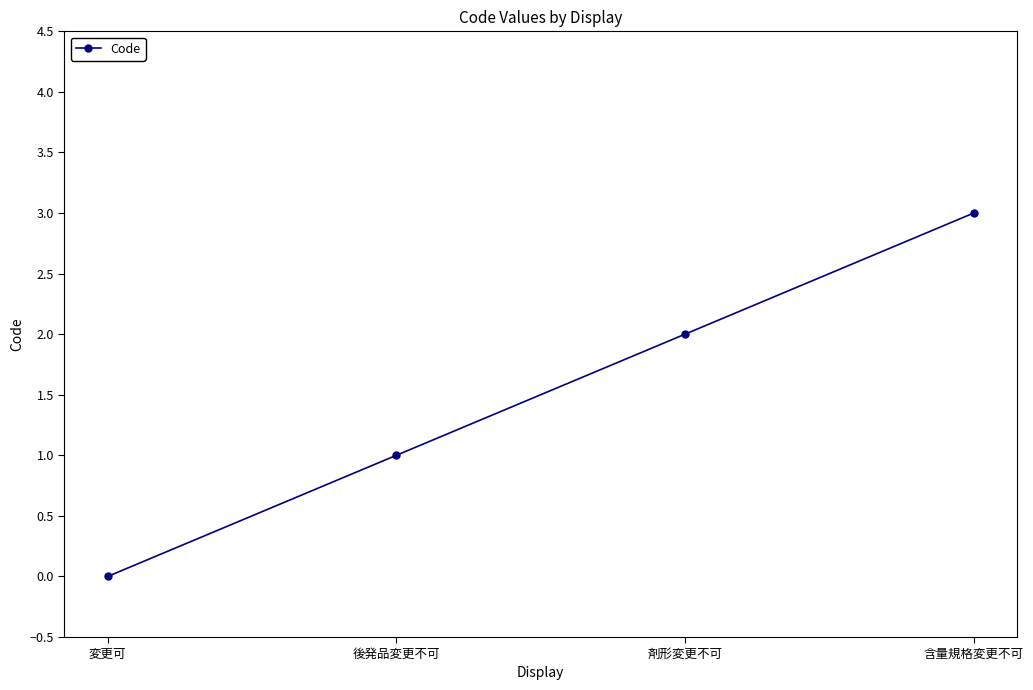

What is the difference between the maximum and second lowest values?

2